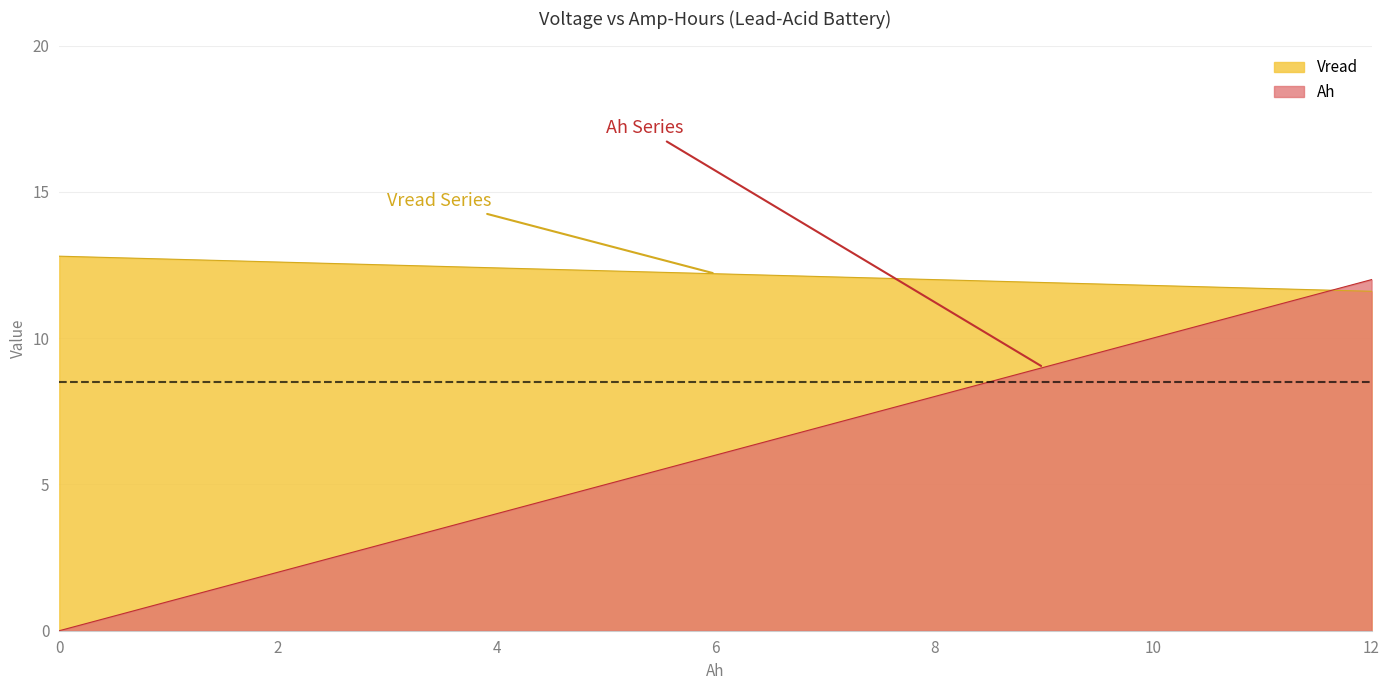

At which label is Vread closest to 12?

8